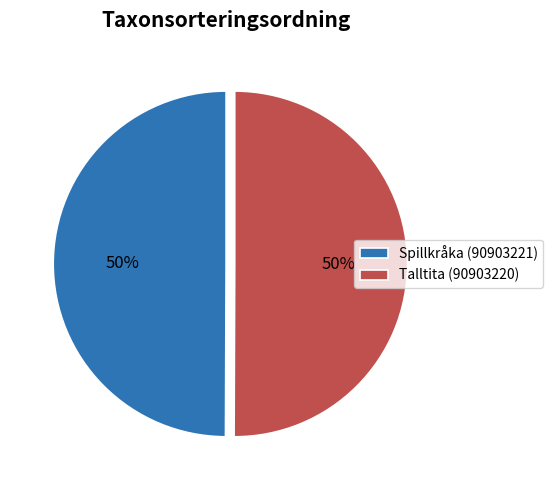

What is the ratio of the value at Talltita (90903220) to the value at Spillkråka (90903221)?

1.0